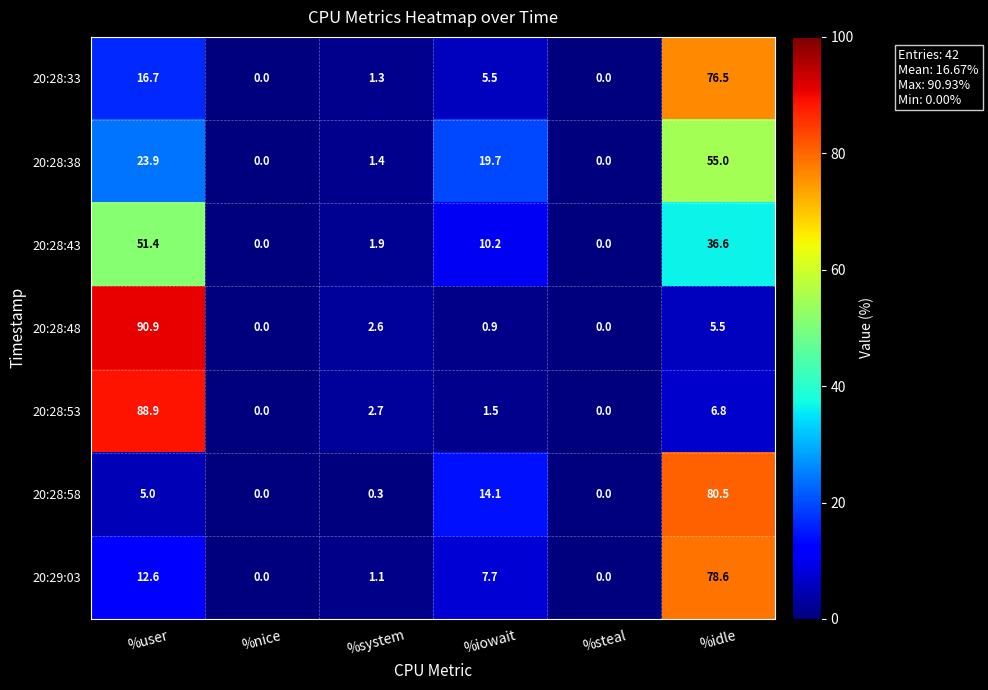

At which label is 20:29:03 closest to 39?

%user